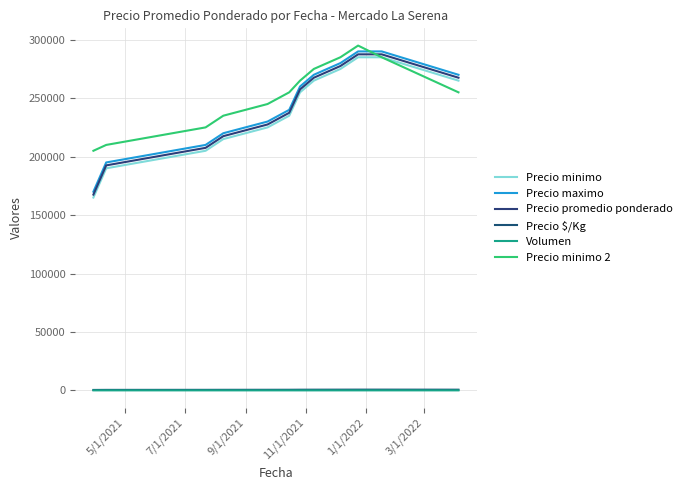

Reading left to right, list all the values displayed in this chart.

Precio minimo: 165000	190000	205000	215000	225000	235000	255000	265000	275000	285000	285000	265000
Precio maximo: 170000	195000	210000	220000	230000	240000	260000	270000	280000	290000	290000	270000
Precio promedio ponderado: 167500	192500	207500	217500	227500	237500	257500	267500	277500	287500	287500	267500
Precio $/Kg: 372	428	461	483	506	528	572	594	617	639	639	594
Volumen: 16	16	20	18	16	16	10	10	16	16	16	20
Precio minimo 2: 205000	210000	225000	235000	245000	255000	265000	275000	285000	295000	285000	255000